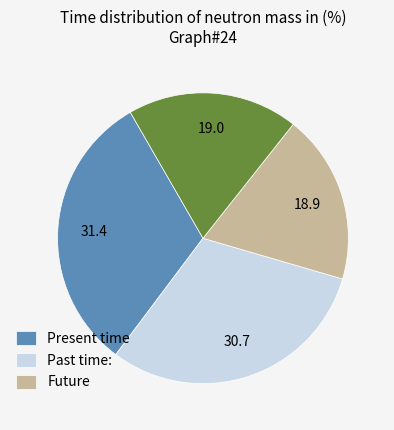

Is there any slice that represents more than half of the pie?

No